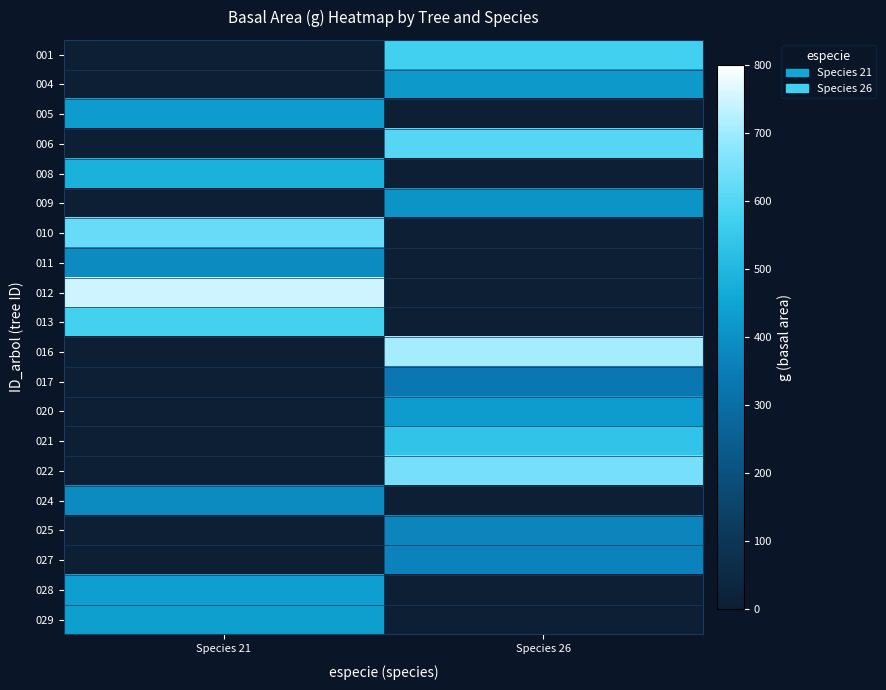

Reading left to right, what are all the values shown in this chart?

001: Species 21=0.0	Species 26=572.0
004: Species 21=0.0	Species 26=420.0
005: Species 21=431.1	Species 26=0.0
006: Species 21=0.0	Species 26=600.7
008: Species 21=481.4	Species 26=0.0
009: Species 21=0.0	Species 26=407.5
010: Species 21=625.4	Species 26=0.0
011: Species 21=386.9	Species 26=0.0
012: Species 21=748.5	Species 26=0.0
013: Species 21=577.9	Species 26=0.0
016: Species 21=0.0	Species 26=707.0
017: Species 21=0.0	Species 26=337.4
020: Species 21=0.0	Species 26=430.8
021: Species 21=0.0	Species 26=537.0
022: Species 21=0.0	Species 26=646.9
024: Species 21=387.3	Species 26=0.0
025: Species 21=0.0	Species 26=369.4
027: Species 21=0.0	Species 26=365.3
028: Species 21=431.3	Species 26=0.0
029: Species 21=434.8	Species 26=0.0